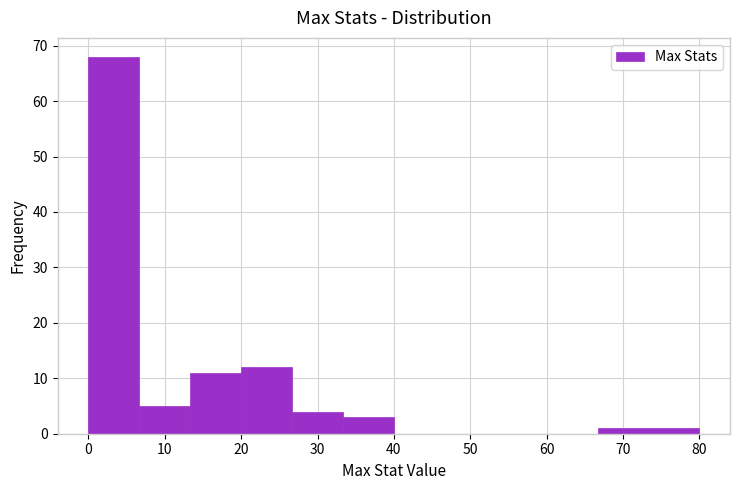

What is the height of the bar covering 7 to 13 on the x-axis? Neither the bar edges nor the heights are printed on the chart, so give them approximately, as read against the axes.

5